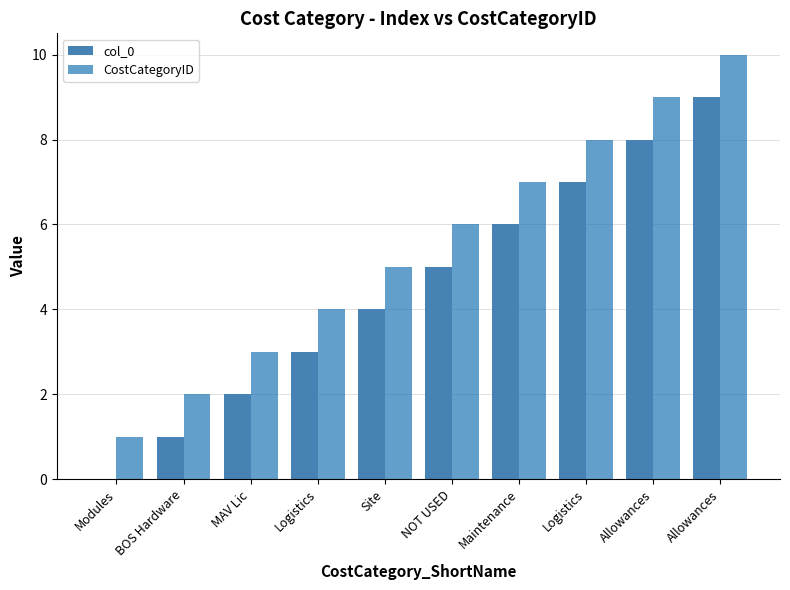

What is the difference between the maximum and minimum values in the col_0 series?

9